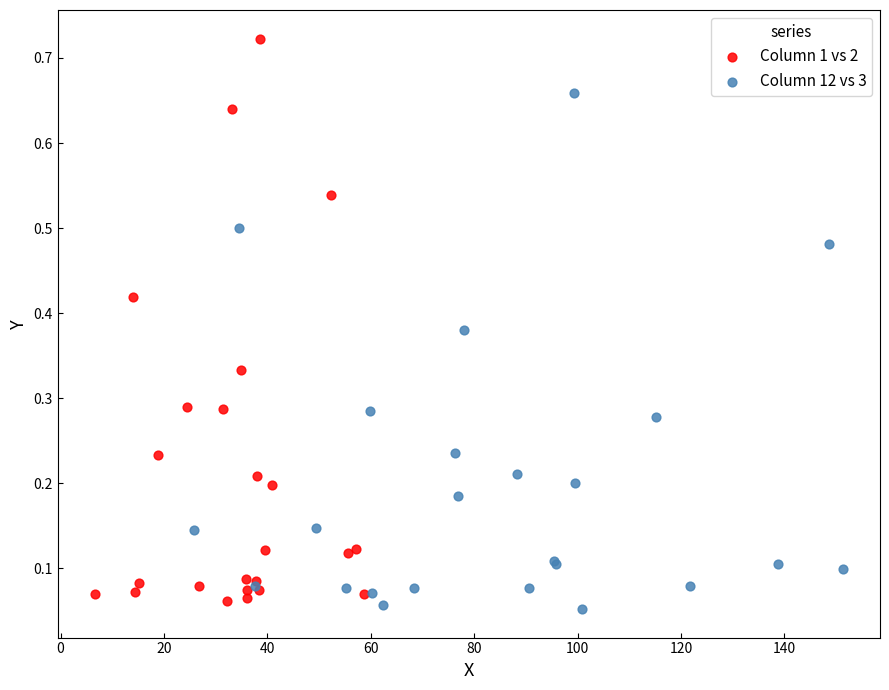

Which series has the widest spread of Y values?

Column 1 vs 2